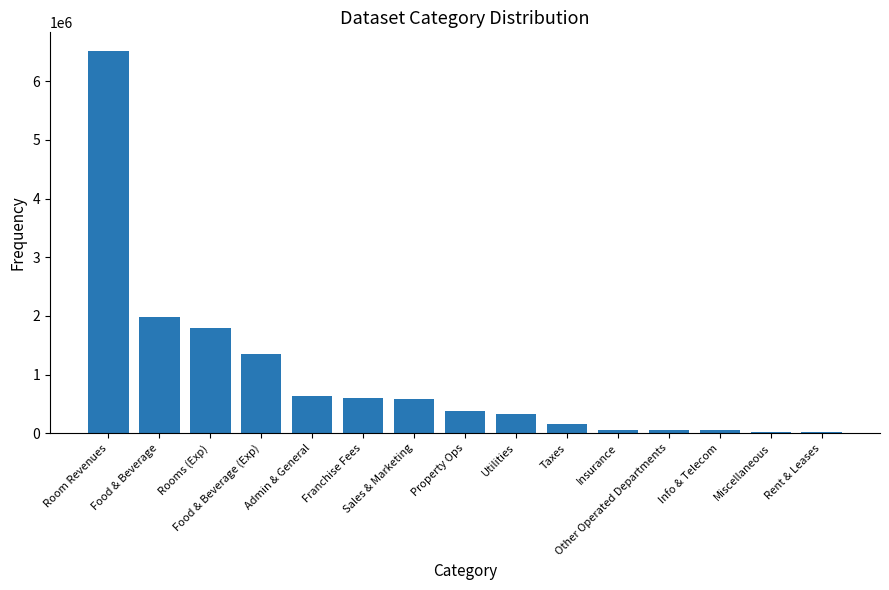

What is the approximate value at Rent & Leases?

19380.7